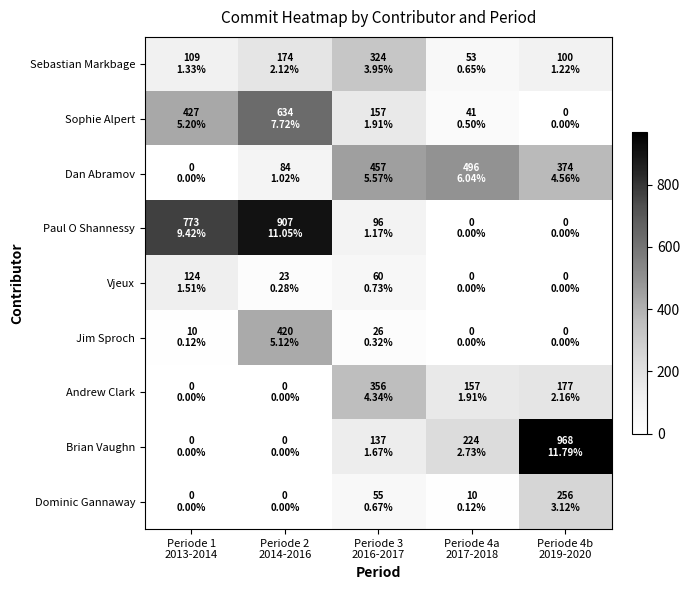

Reading left to right, transcribe all the data shown in this chart.

Sebastian Markbage: Periode 1
2013-2014=109	Periode 2
2014-2016=174	Periode 3
2016-2017=324	Periode 4a
2017-2018=53	Periode 4b
2019-2020=100
Sophie Alpert: Periode 1
2013-2014=427	Periode 2
2014-2016=634	Periode 3
2016-2017=157	Periode 4a
2017-2018=41	Periode 4b
2019-2020=0
Dan Abramov: Periode 1
2013-2014=0	Periode 2
2014-2016=84	Periode 3
2016-2017=457	Periode 4a
2017-2018=496	Periode 4b
2019-2020=374
Paul O Shannessy: Periode 1
2013-2014=773	Periode 2
2014-2016=907	Periode 3
2016-2017=96	Periode 4a
2017-2018=0	Periode 4b
2019-2020=0
Vjeux: Periode 1
2013-2014=124	Periode 2
2014-2016=23	Periode 3
2016-2017=60	Periode 4a
2017-2018=0	Periode 4b
2019-2020=0
Jim Sproch: Periode 1
2013-2014=10	Periode 2
2014-2016=420	Periode 3
2016-2017=26	Periode 4a
2017-2018=0	Periode 4b
2019-2020=0
Andrew Clark: Periode 1
2013-2014=0	Periode 2
2014-2016=0	Periode 3
2016-2017=356	Periode 4a
2017-2018=157	Periode 4b
2019-2020=177
Brian Vaughn: Periode 1
2013-2014=0	Periode 2
2014-2016=0	Periode 3
2016-2017=137	Periode 4a
2017-2018=224	Periode 4b
2019-2020=968
Dominic Gannaway: Periode 1
2013-2014=0	Periode 2
2014-2016=0	Periode 3
2016-2017=55	Periode 4a
2017-2018=10	Periode 4b
2019-2020=256